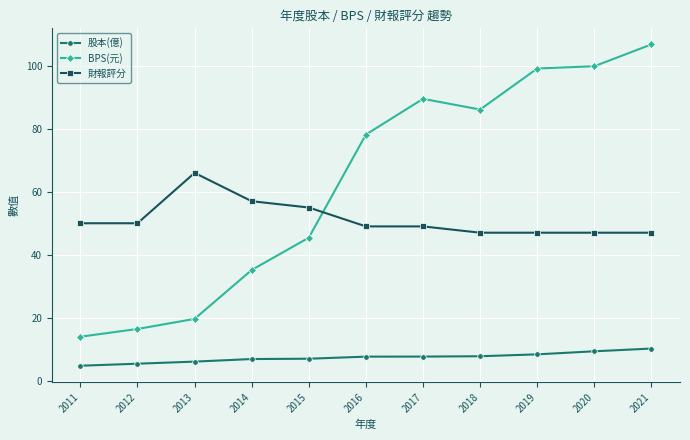

What is the highest value of the 財報評分 series?

66.0